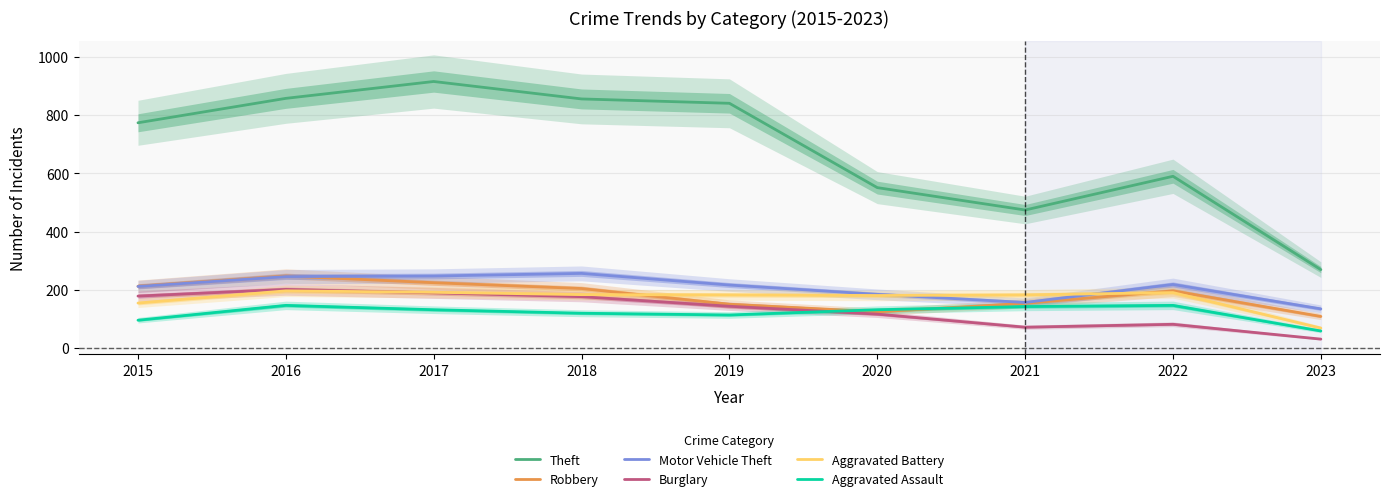

Where is Aggravated Assault nearest to the value 102?

2015